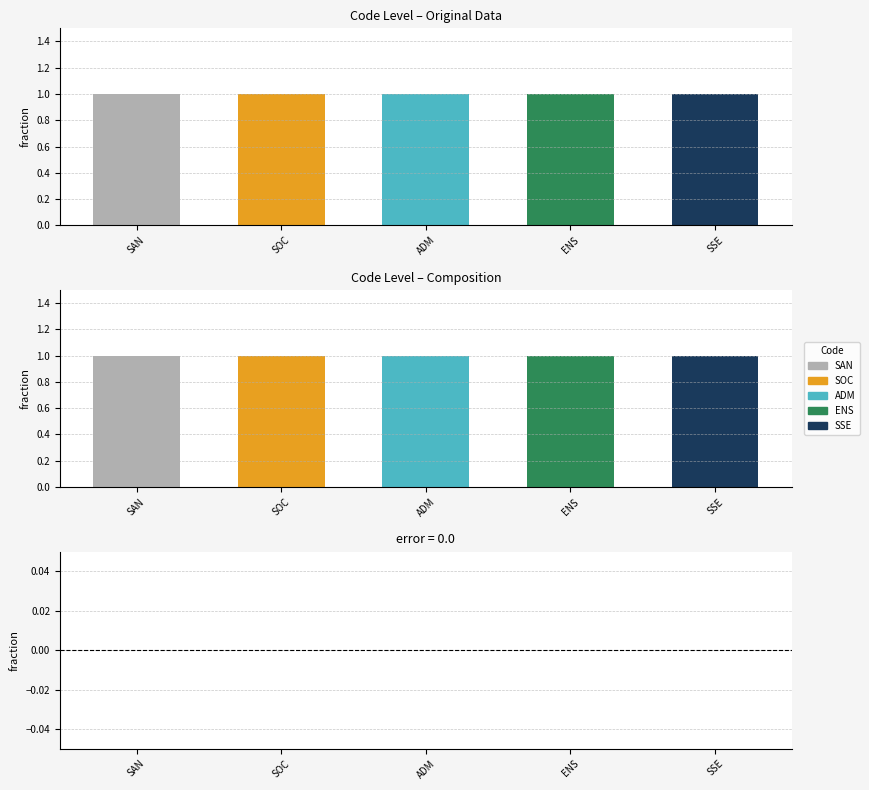

Between SOC and ADM, which series saw the biggest shift?

Level